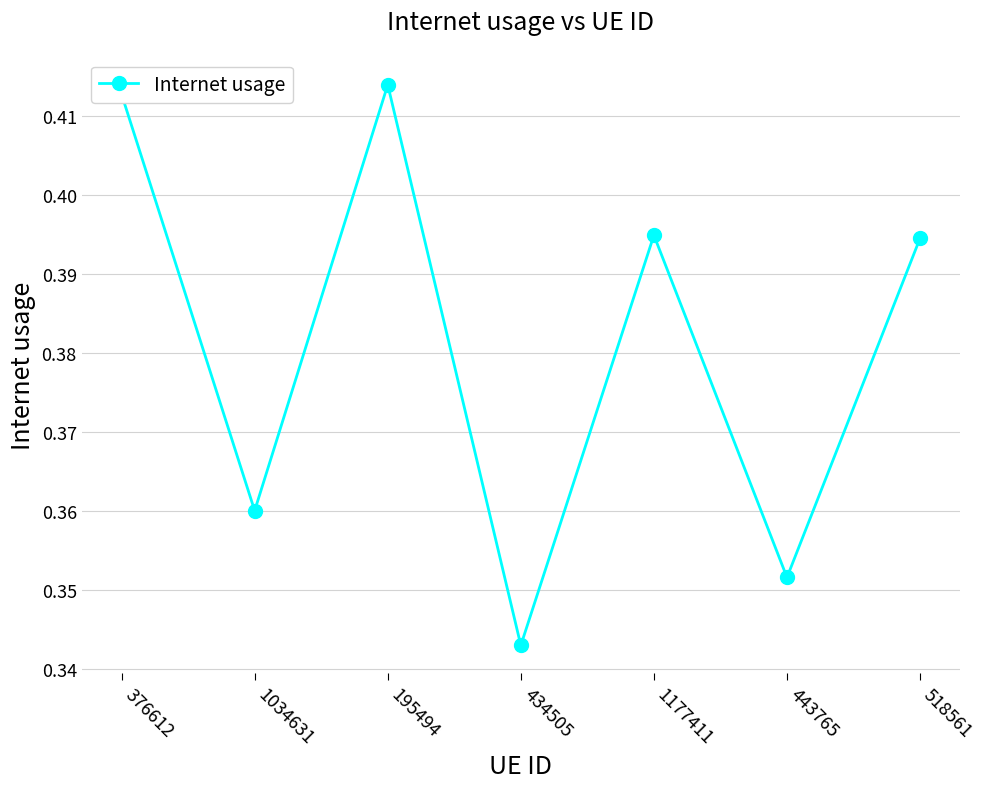

How many values are between 0 and 1?

7